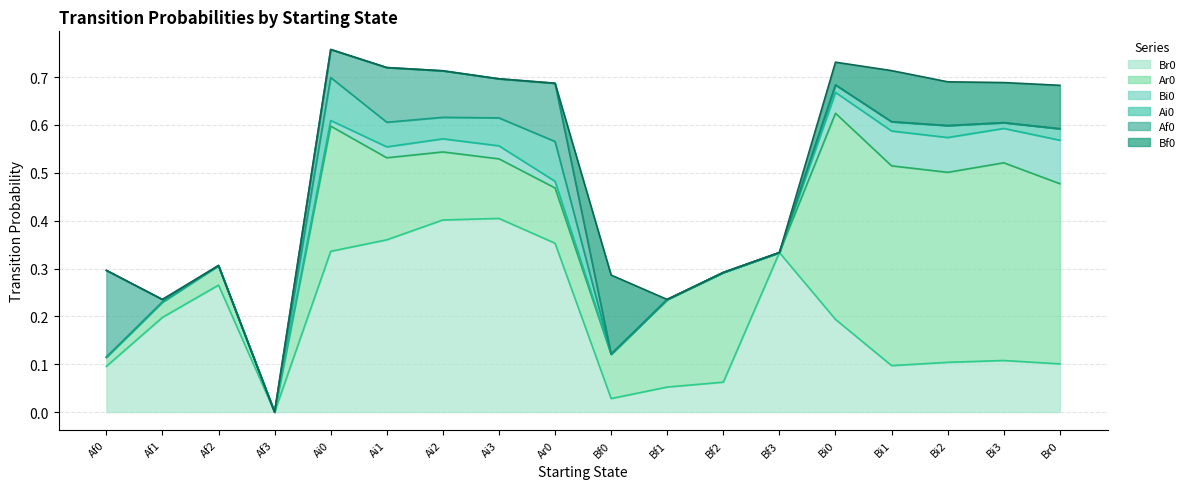

Rank the series by their maximum value, from highest to lowest.

Ar0, Br0, Af0, Bf0, Bi0, Ai0